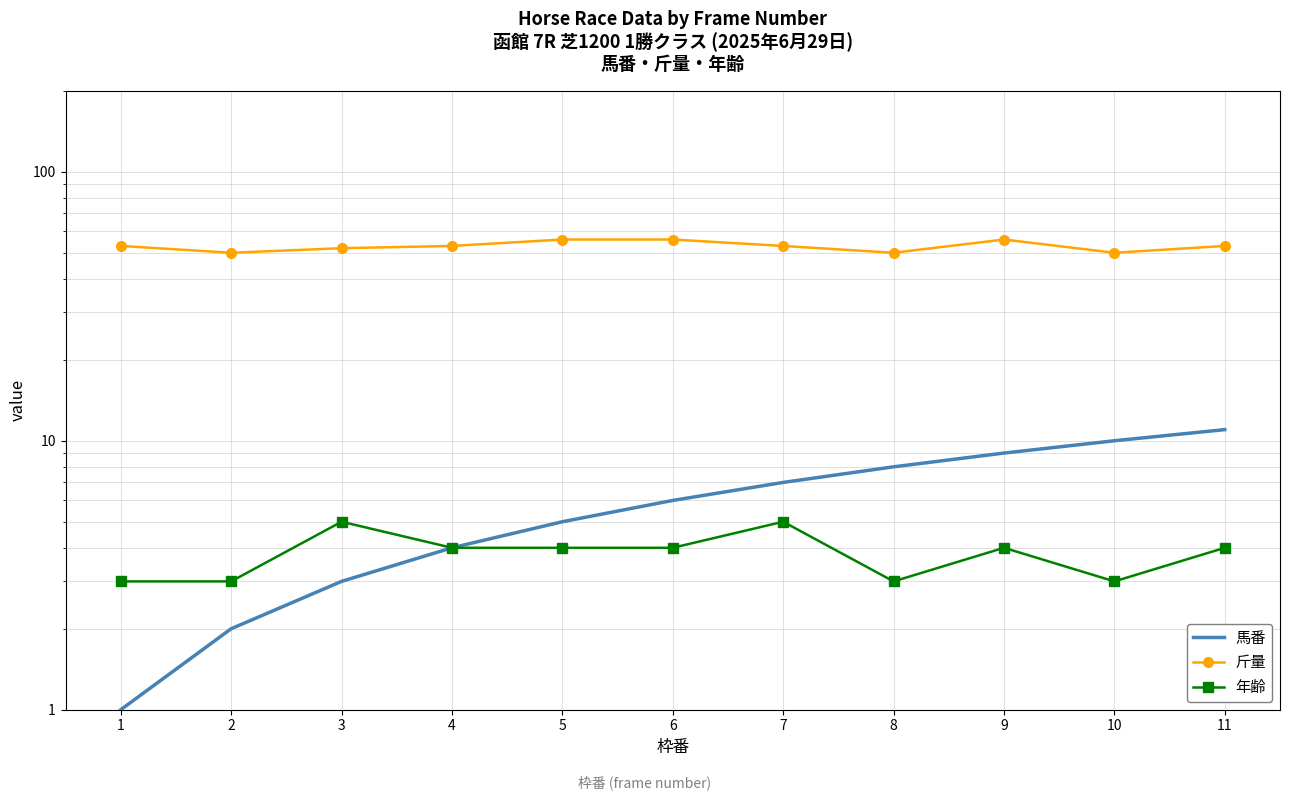

The 斤量 series shows 74 at 3. True or false?

False